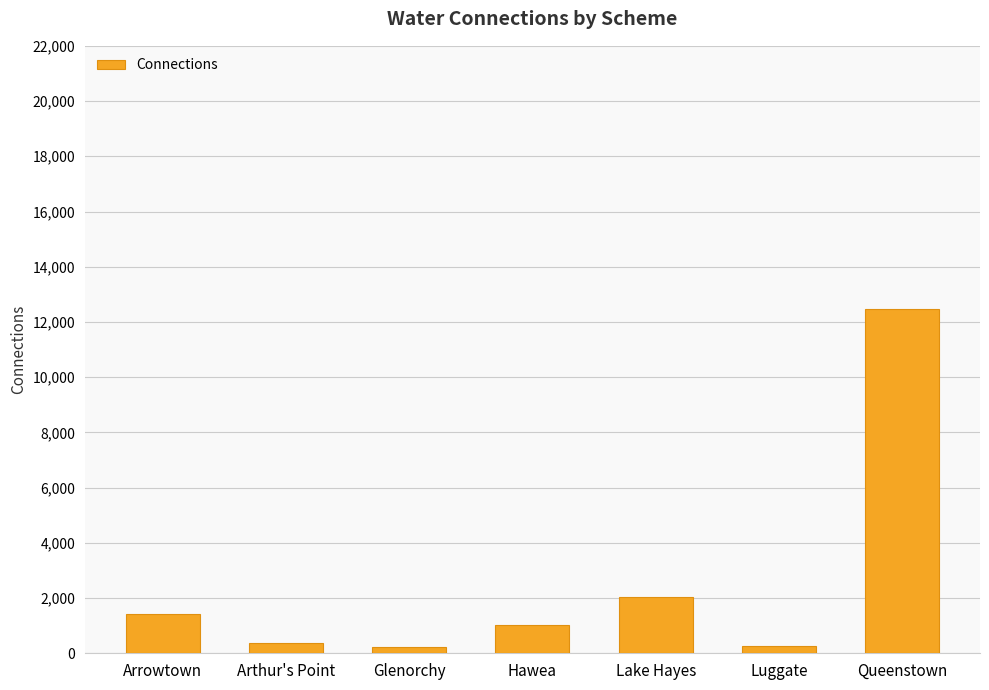

What is the greatest value displayed?

12471